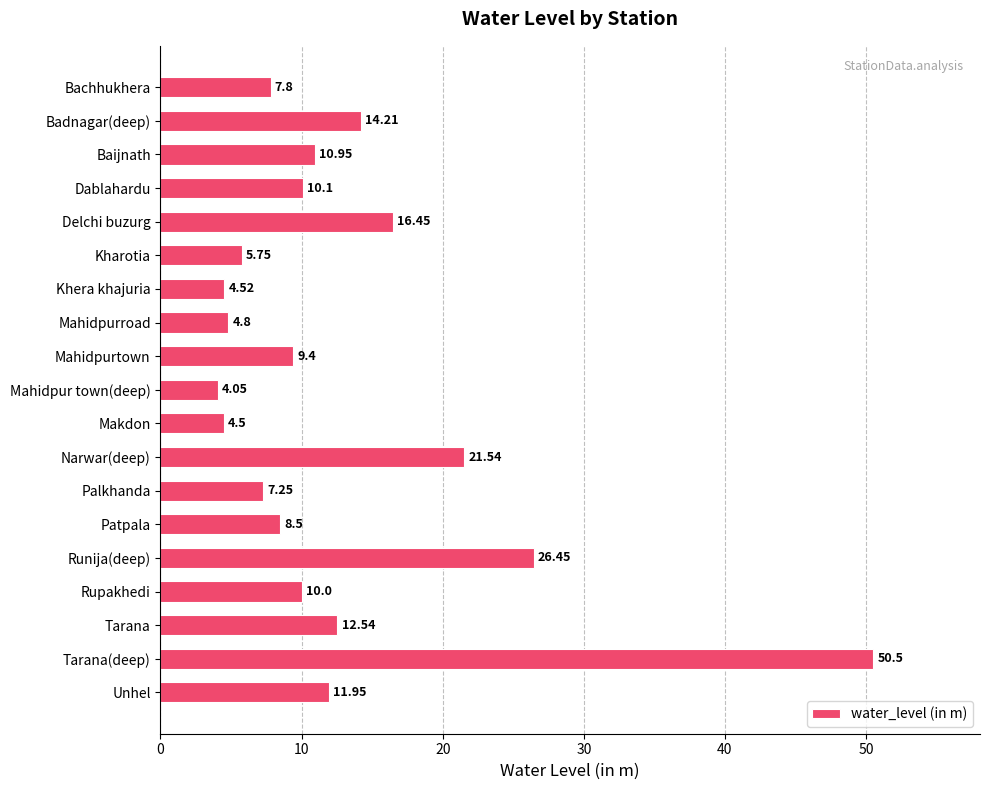

At which label is the value closest to 27?

Runija(deep)